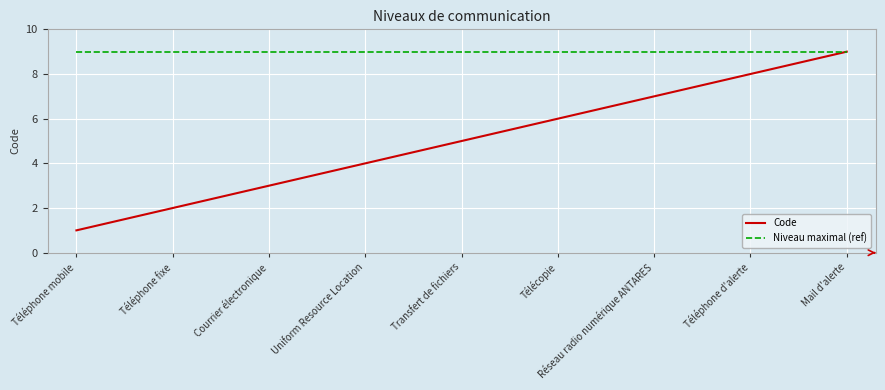

What is the difference between the Code values at Téléphone fixe and Téléphone mobile?

1